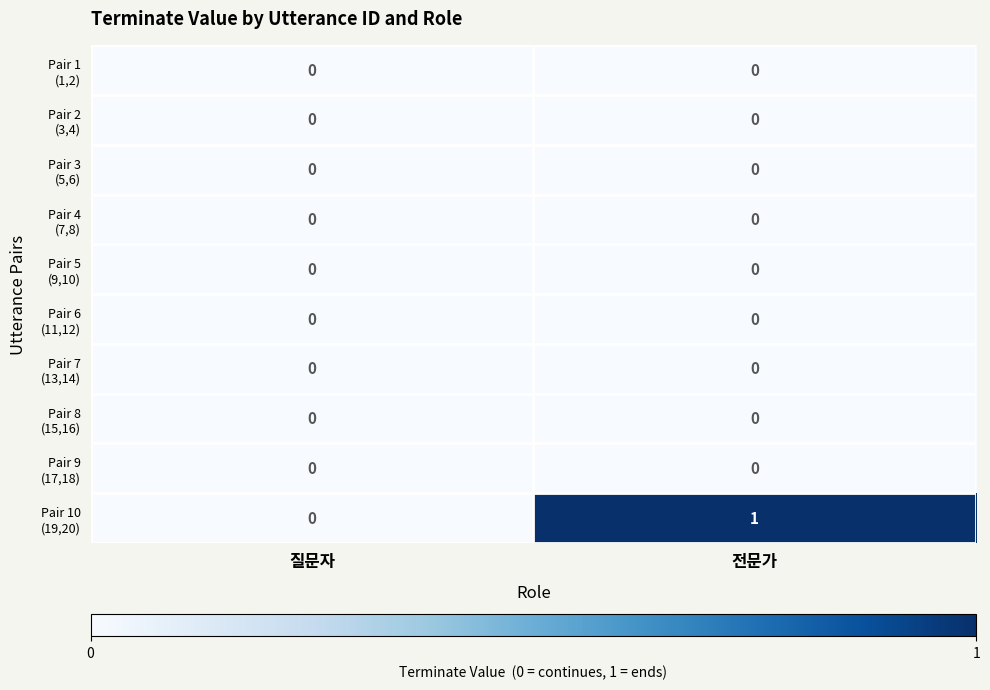

Which label corresponds to the largest value in the chart?

전문가